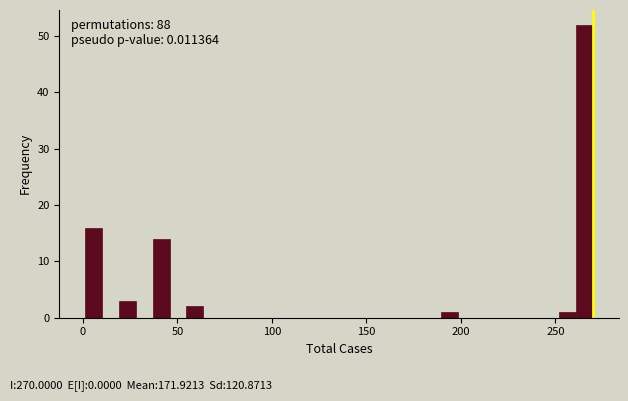

Around what value on the x-axis is the tallest bar? Give the approximate position of its centre, as read against the axis.

265